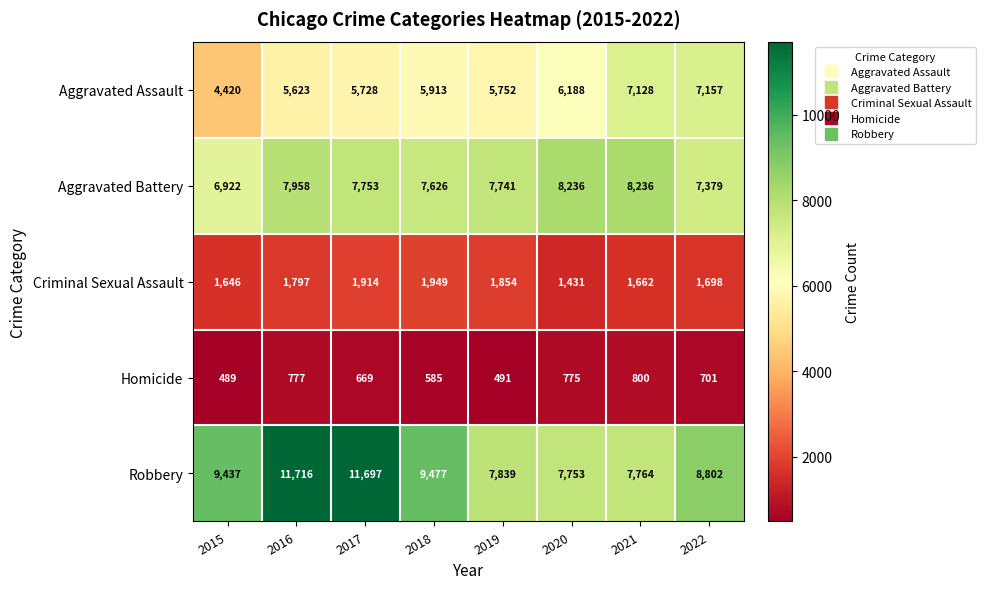

Rank the series at 2015 from highest to lowest value.

Robbery, Aggravated Battery, Aggravated Assault, Criminal Sexual Assault, Homicide